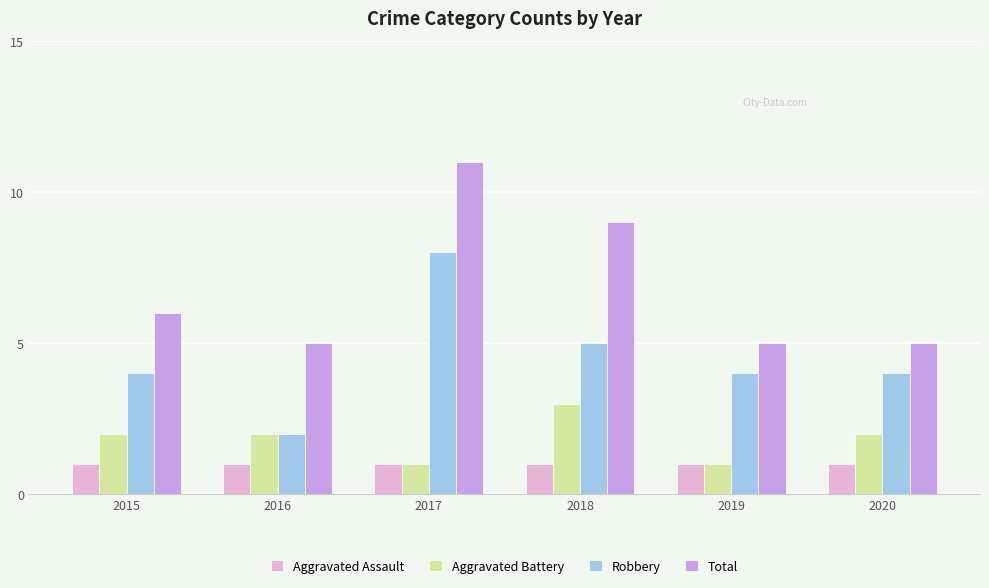

At how many categories does at least one series exceed 7?

2